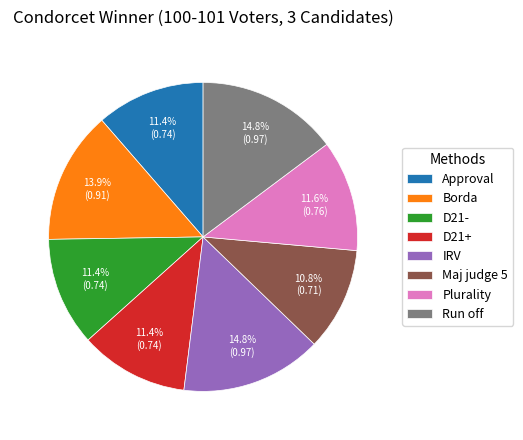

The Maj judge 5 slice represents 22% of the pie. True or false?

False